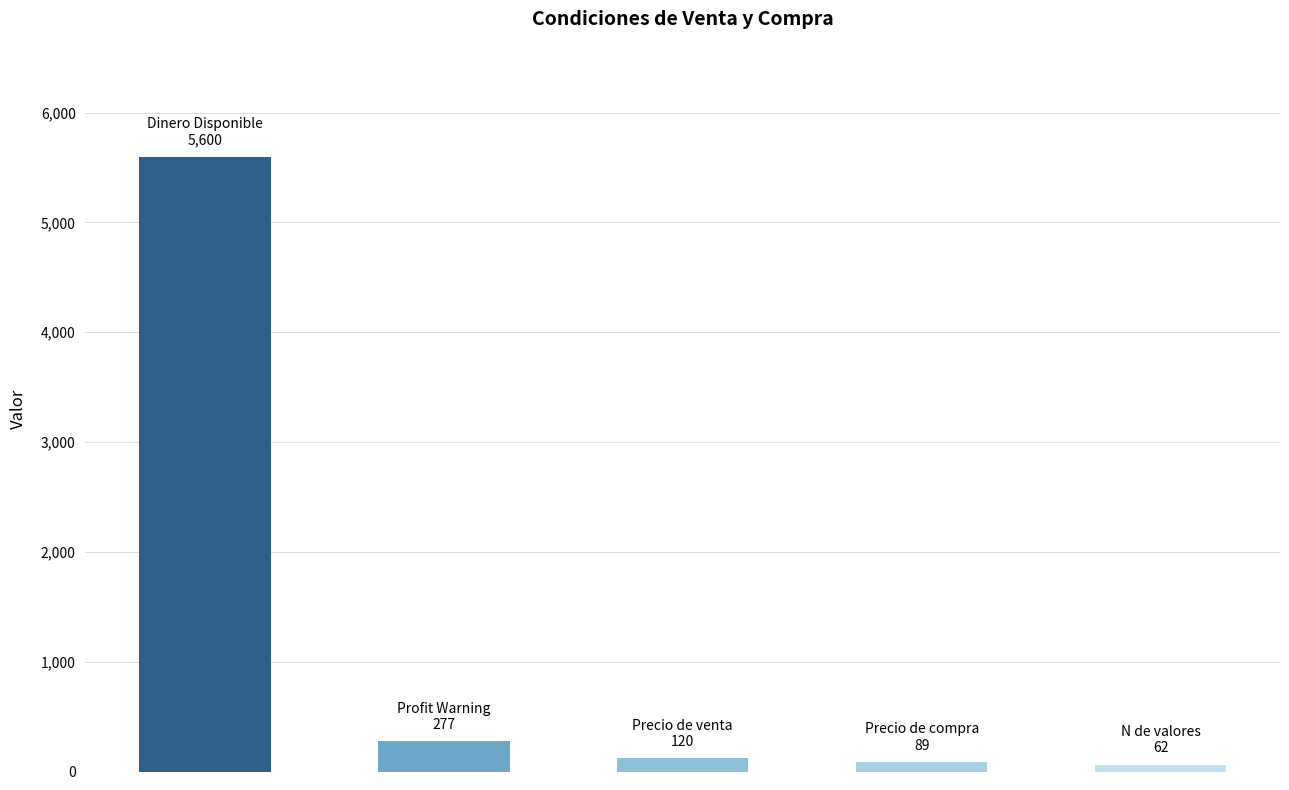

What is the greatest value displayed?

5600